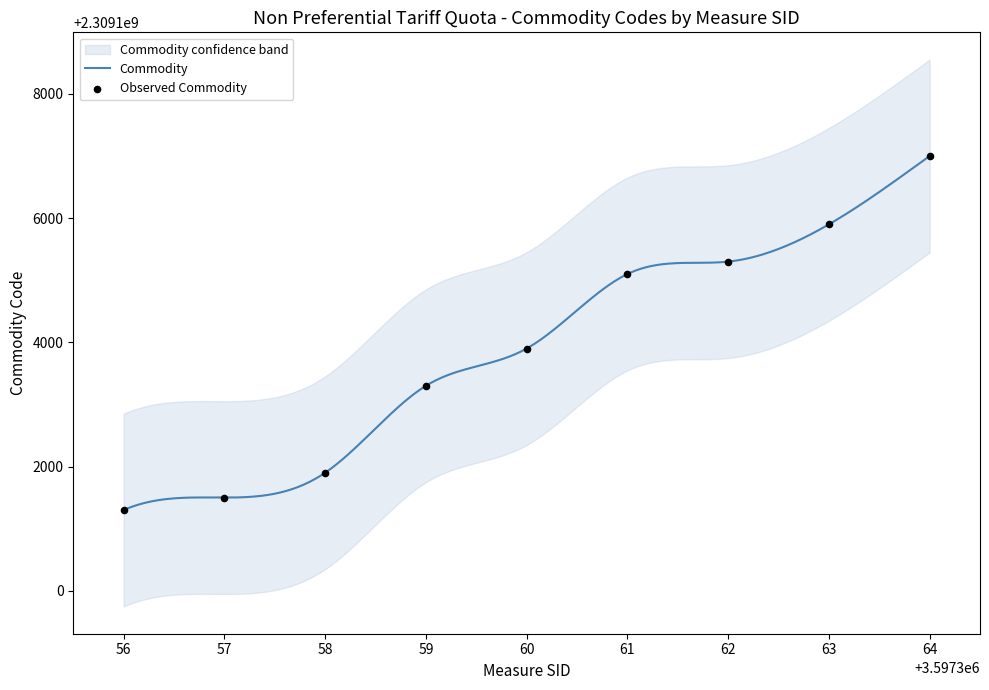

What is the ratio of the value at 57 to the value at 62?

1.0